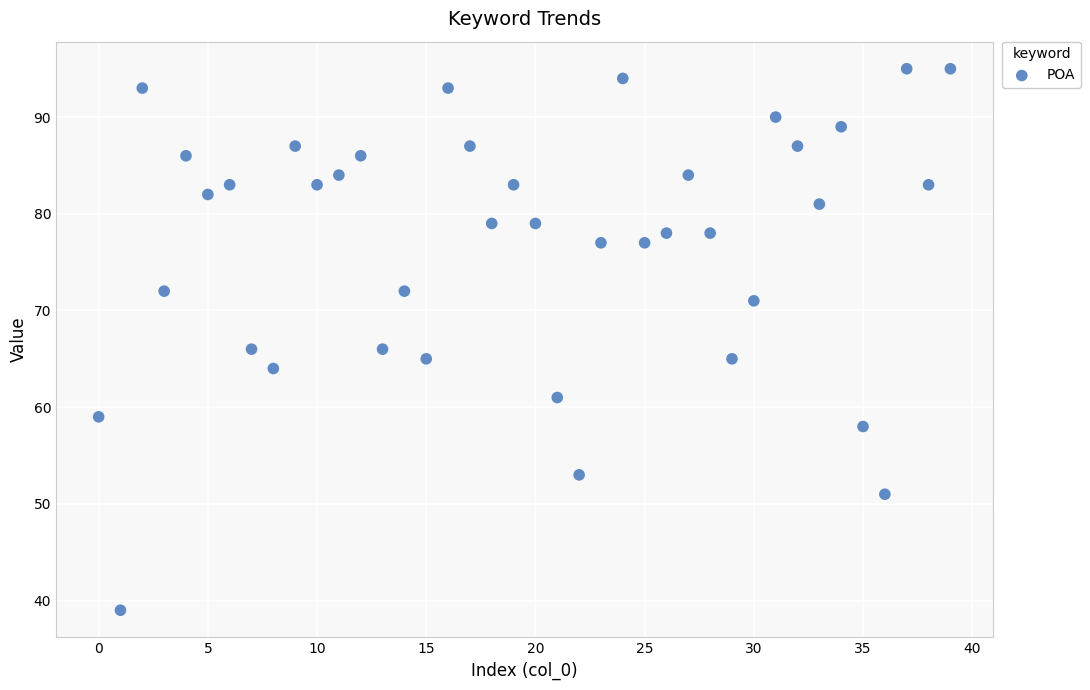

What is the range of Y values (max minus min)?

56